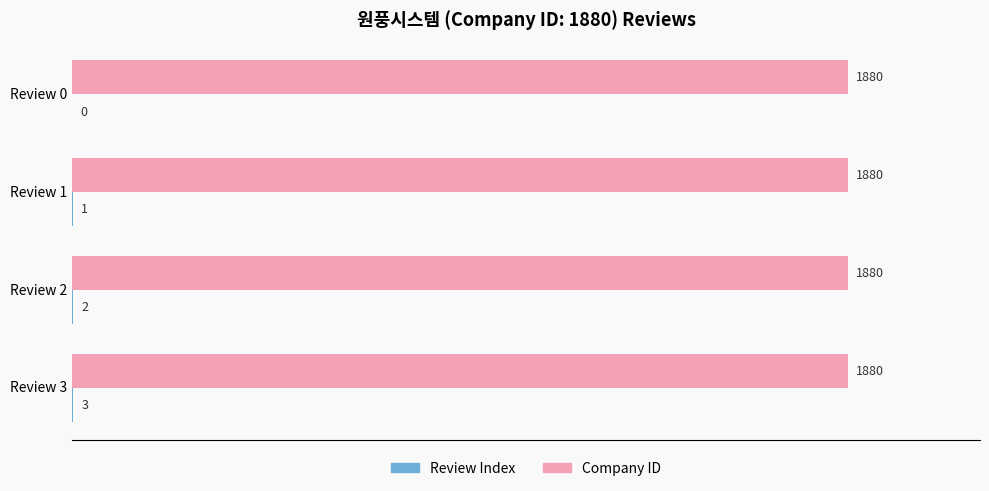

At which category is the sum across all series the highest?

Review 3